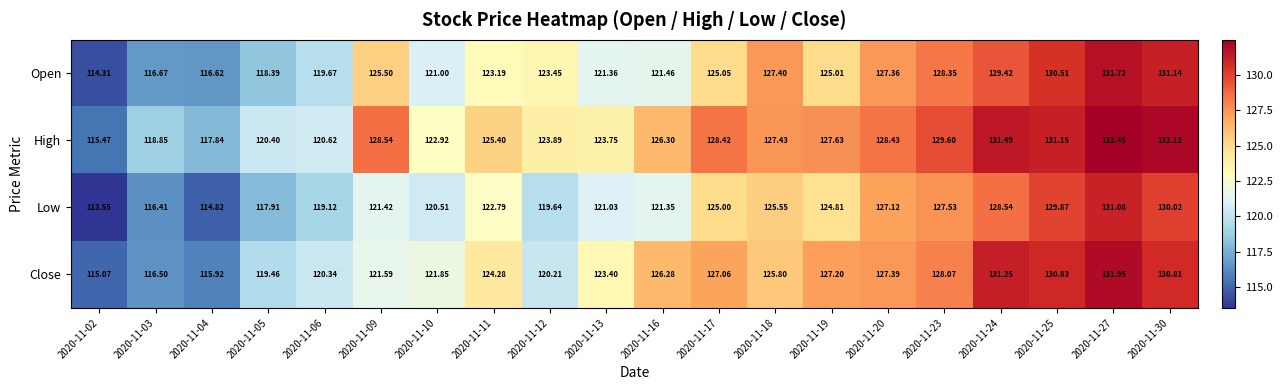

Which label corresponds to the smallest value in the chart?

2020-11-02